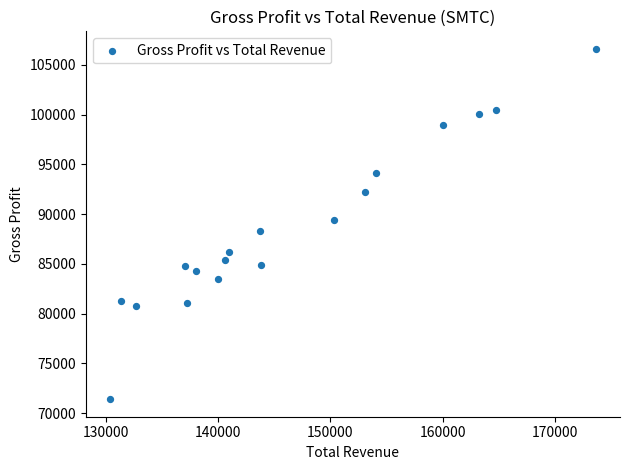

What is the range of Y values (max minus min)?

35200